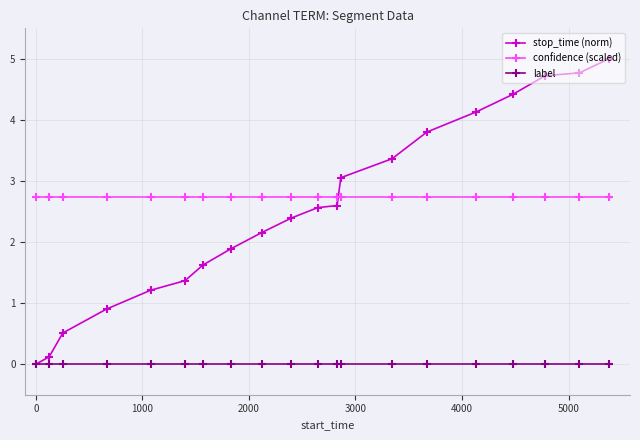

Which series has the widest spread of values?

stop_time (norm)